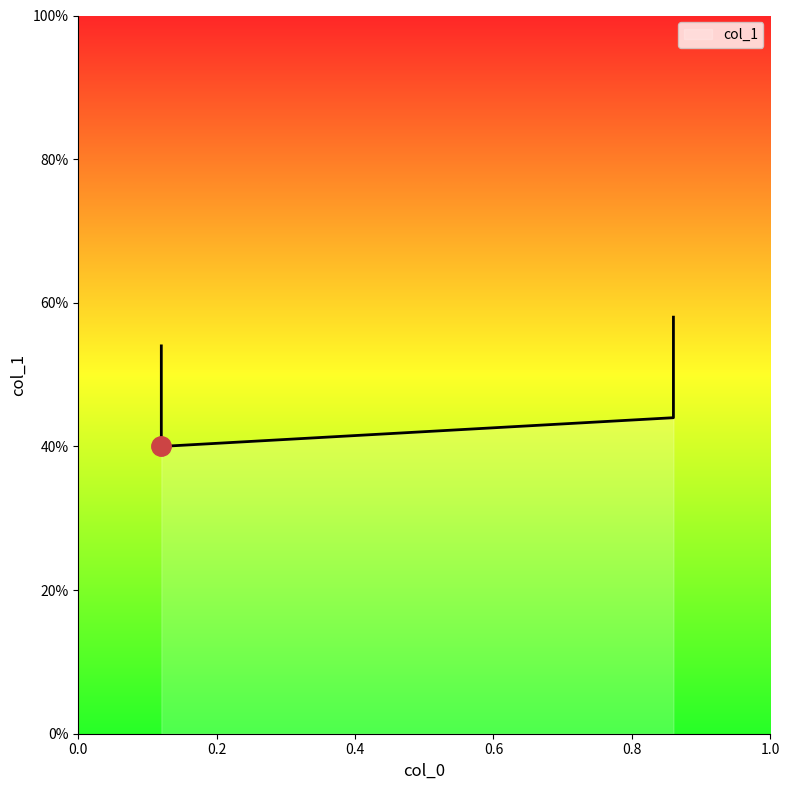

What is the difference between the maximum and second lowest values?

0.1